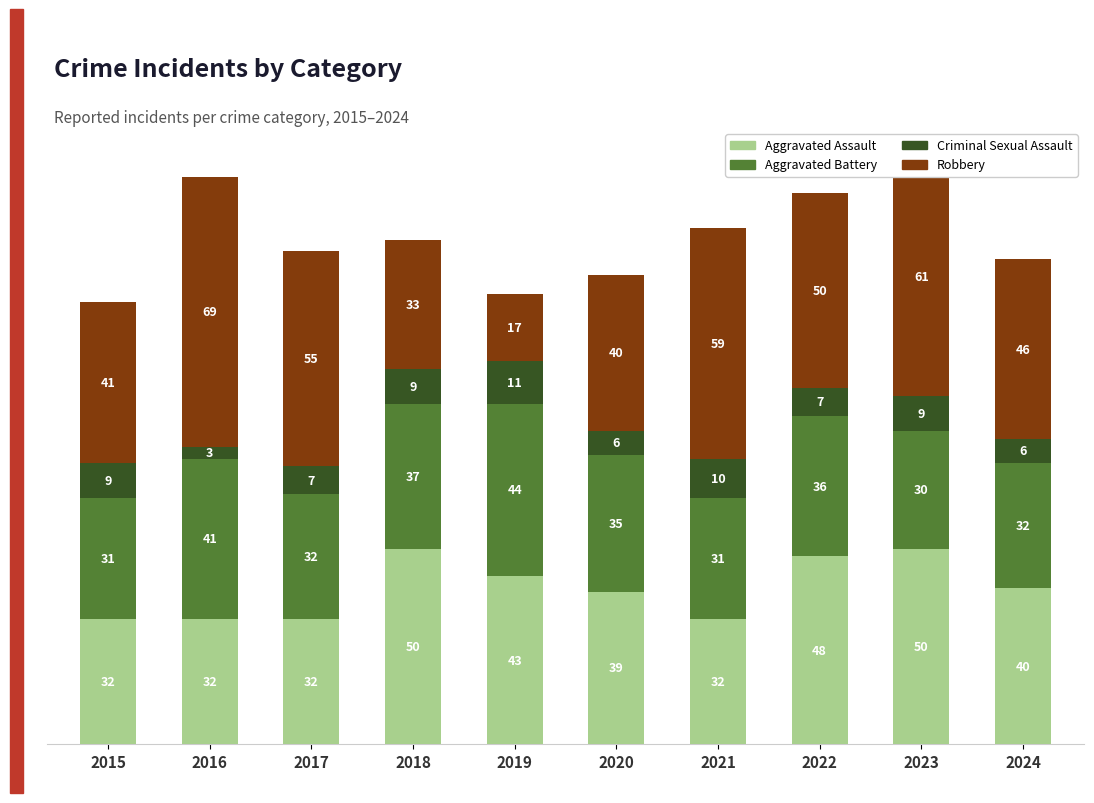

What is the total value across all series at 2015?

113